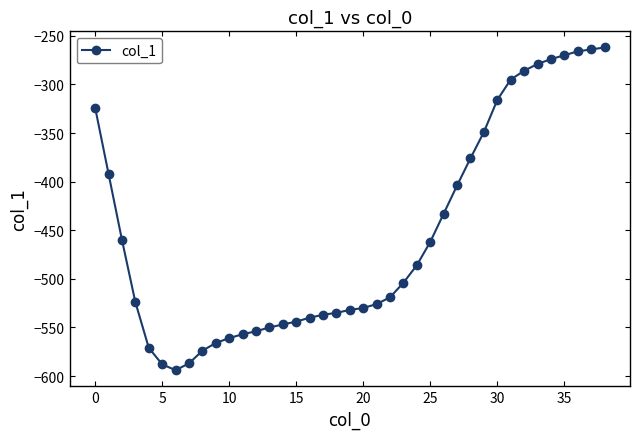

What is the value of the 10th point from the left?

-566